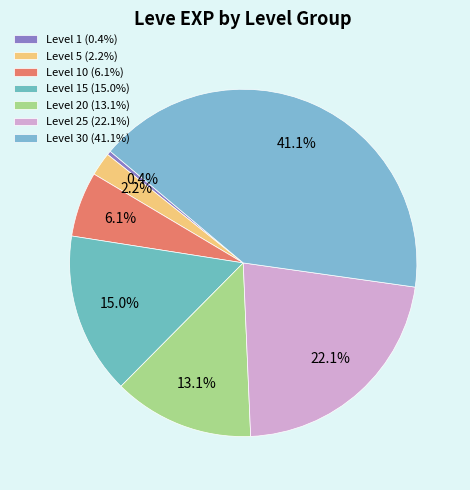

Does any single category account for the majority?

No